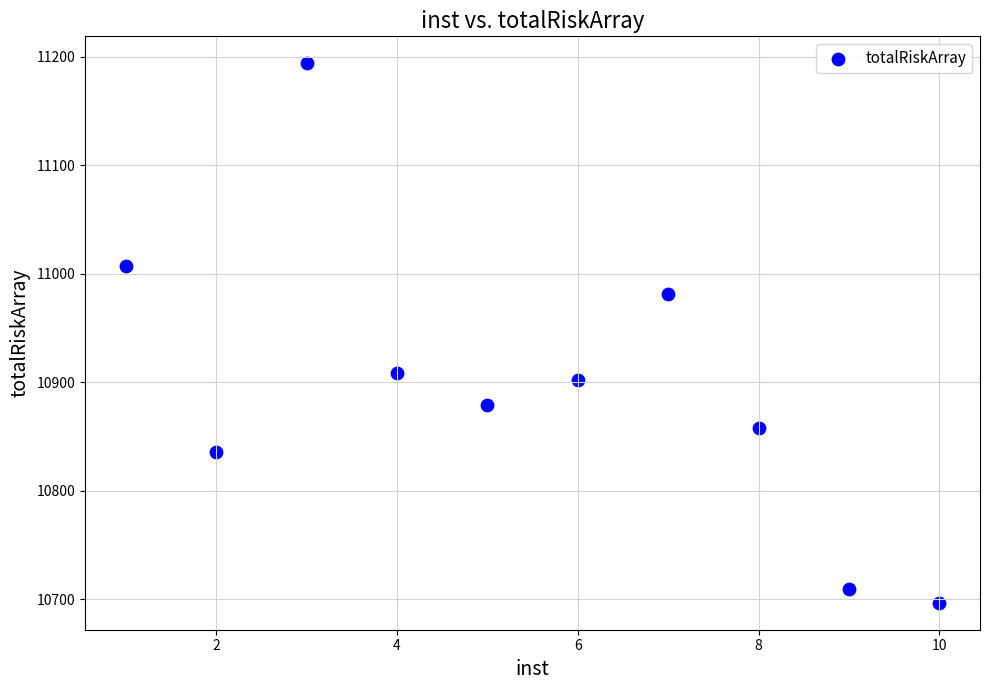

What is the average X value?

6